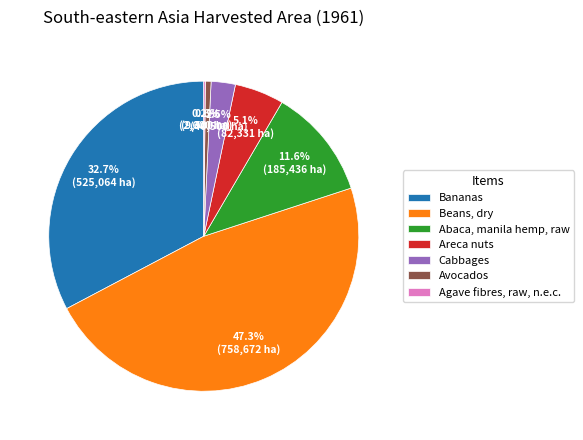

What is the largest slice in the pie chart?

Beans, dry